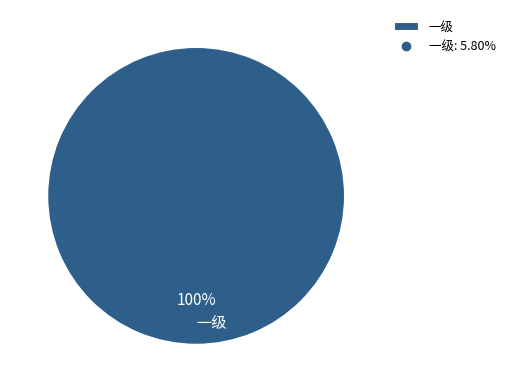

The 一级 slice represents 100% of the pie. True or false?

True